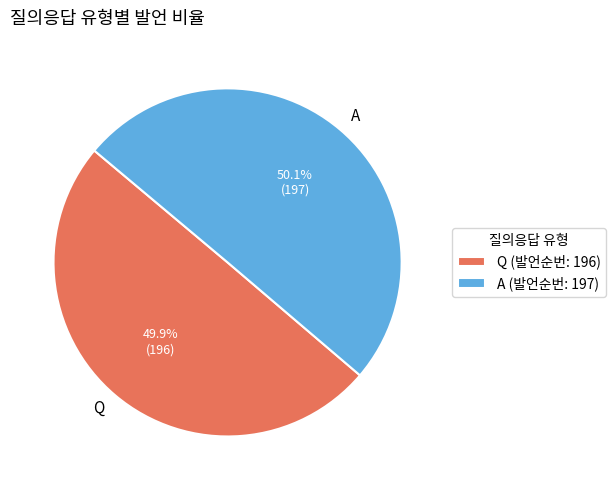

Combined, do A and Q account for over 50%?

Yes